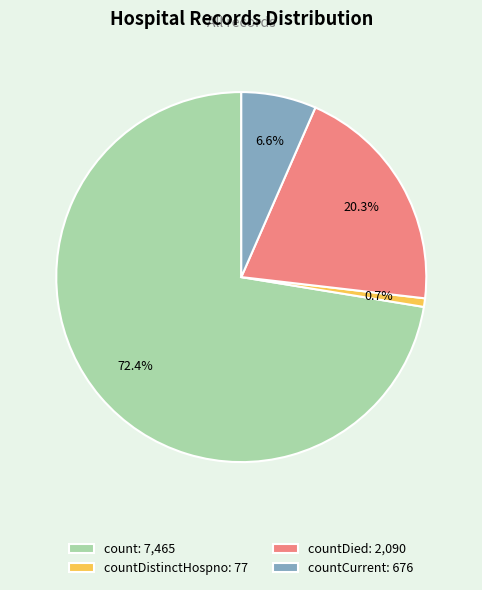

What portion of the pie excludes countDied: 2,090?

79.7%